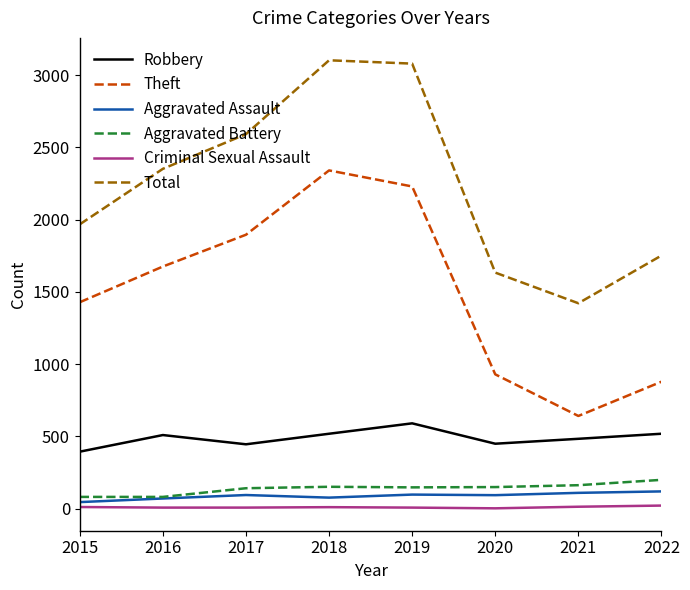

What is the greatest value displayed?

3103